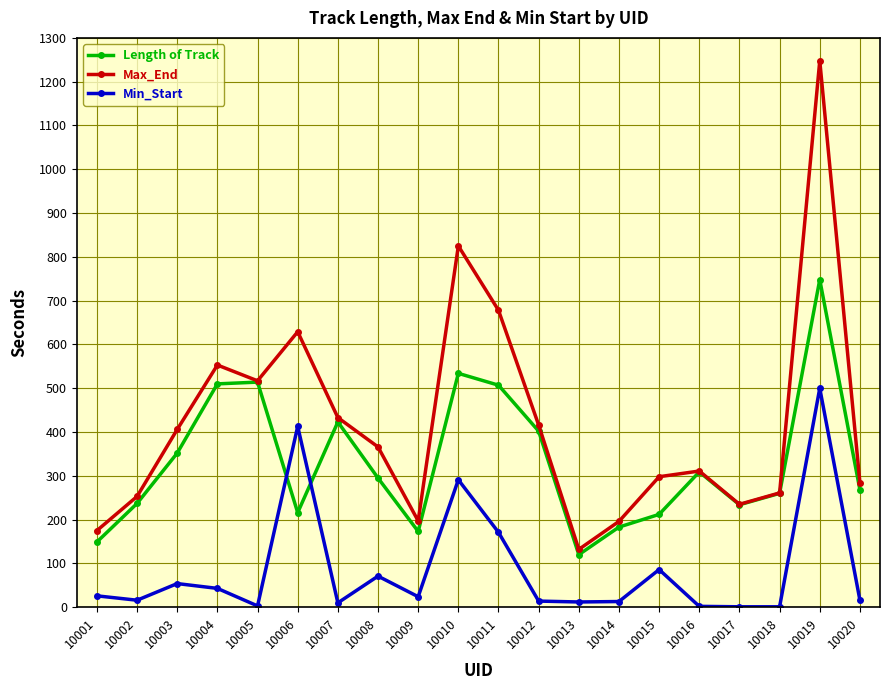

What is the highest value of the Max_End series?

1248